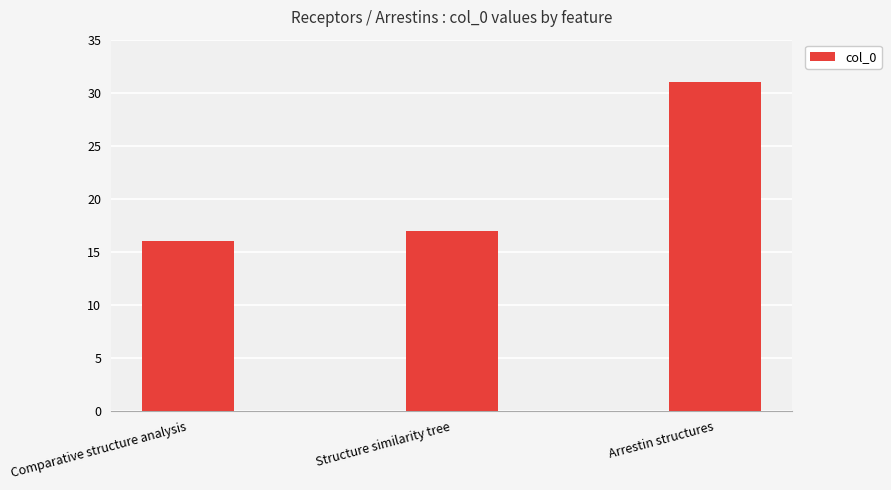

What is the smallest value displayed?

16